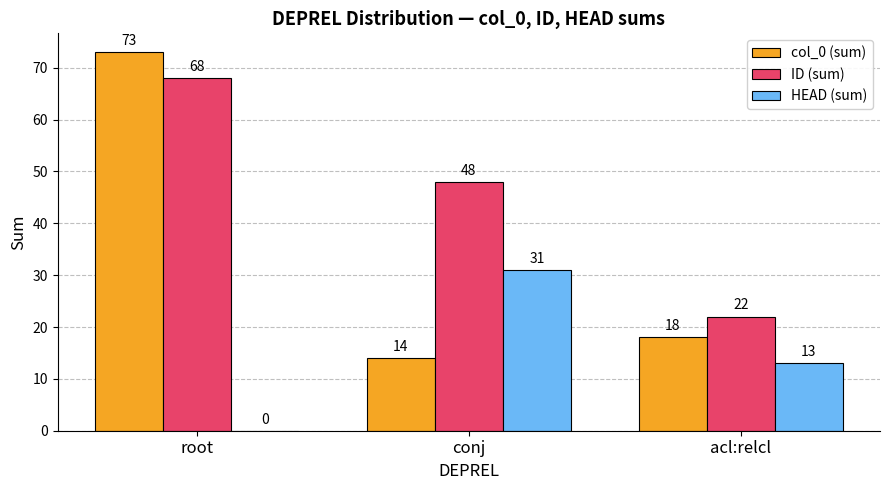

Which series changed the most between conj and acl:relcl?

ID (sum)